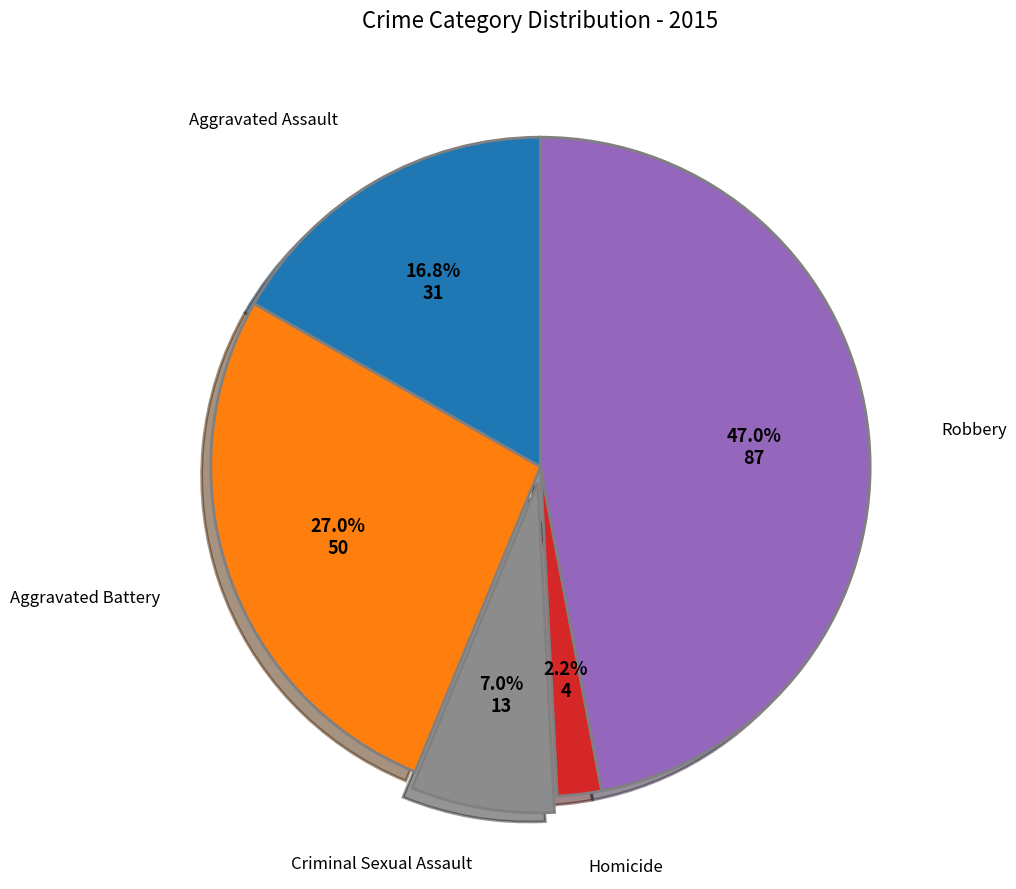

Does any single category account for the majority?

No